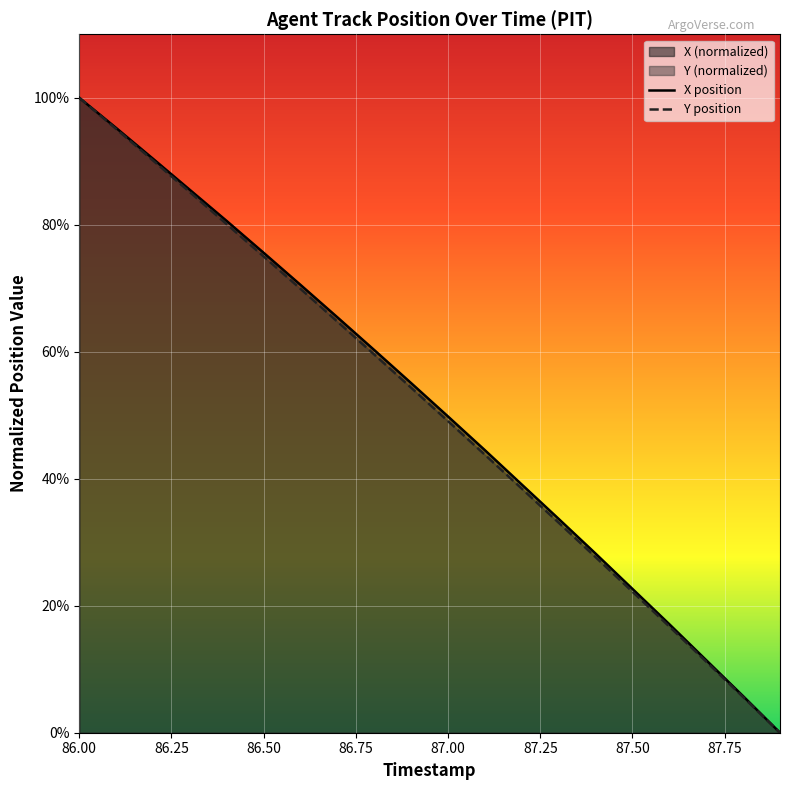

List the series in order of their peak value, highest first.

X, Y